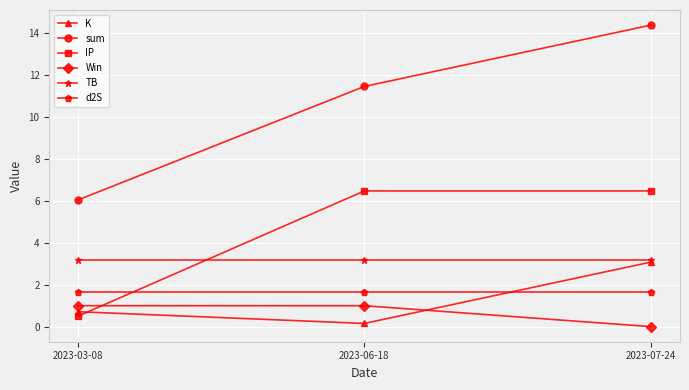

Does the chart display data point markers on the line(s)?

Yes